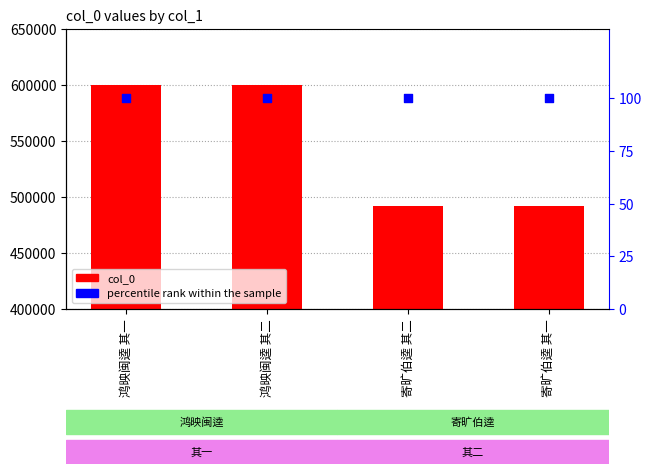

What is the total value across all series at 鸿映闽逵 其一?

599954